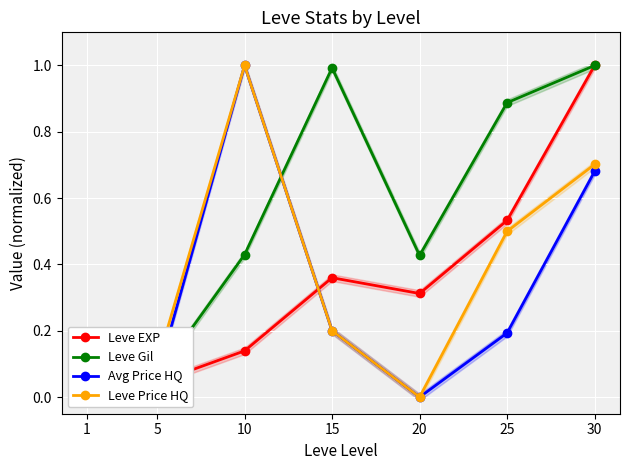

At which category does Leve EXP reach its first local valley?

20